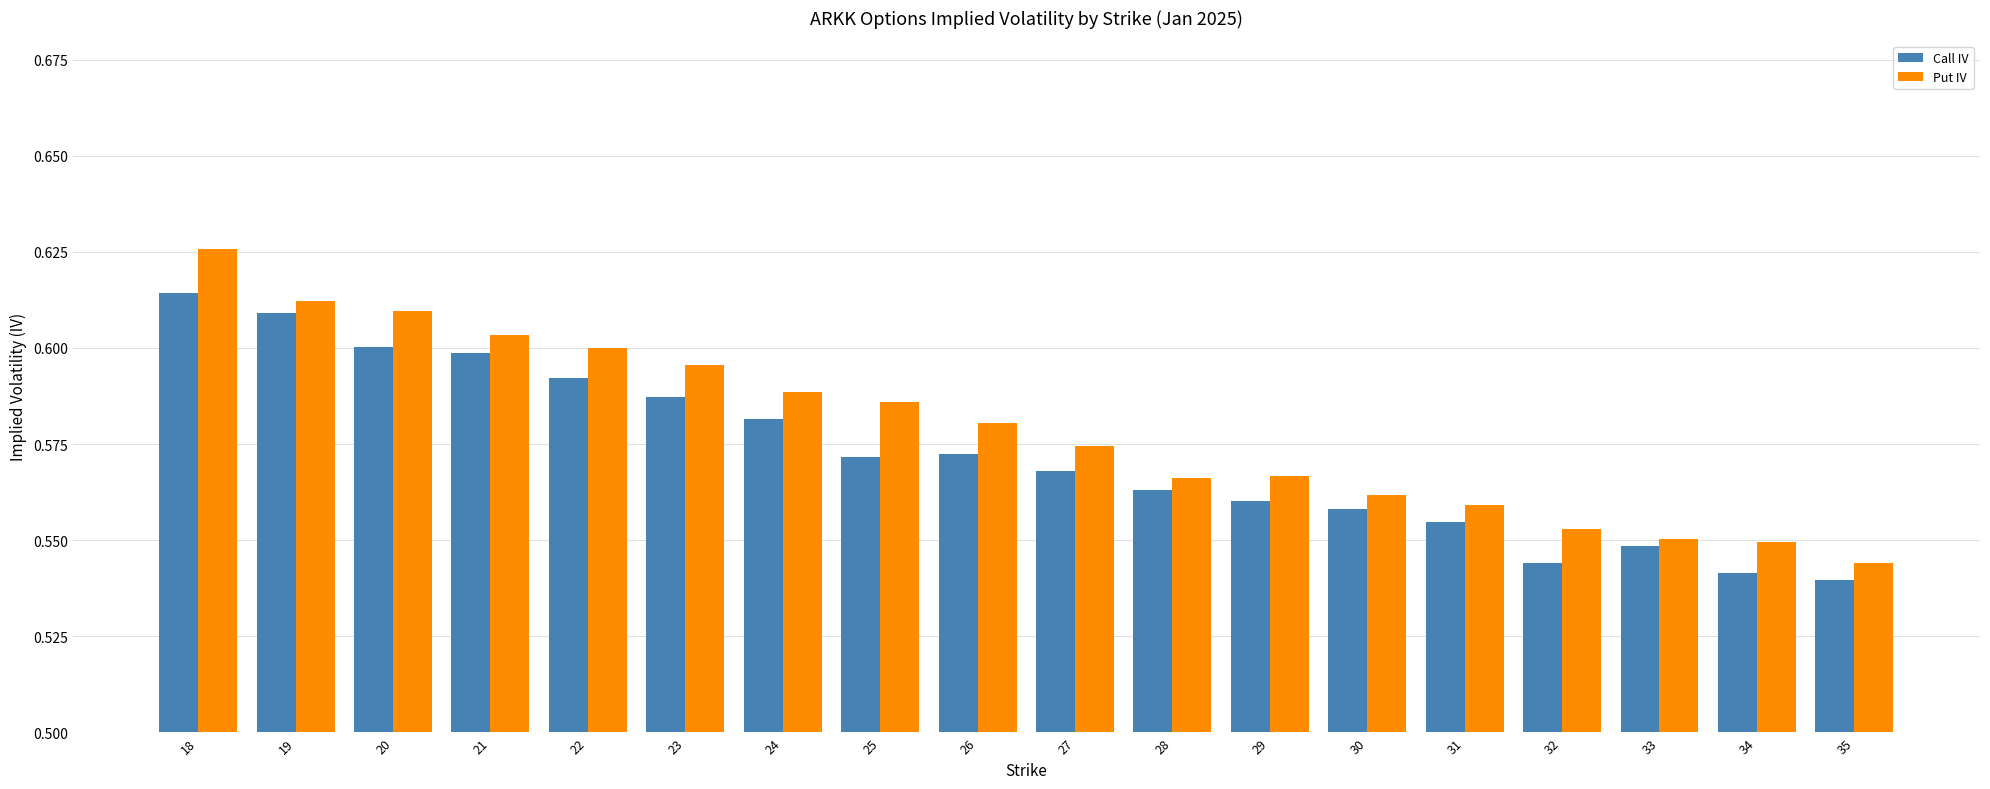

Which series has the widest spread of values?

Put IV